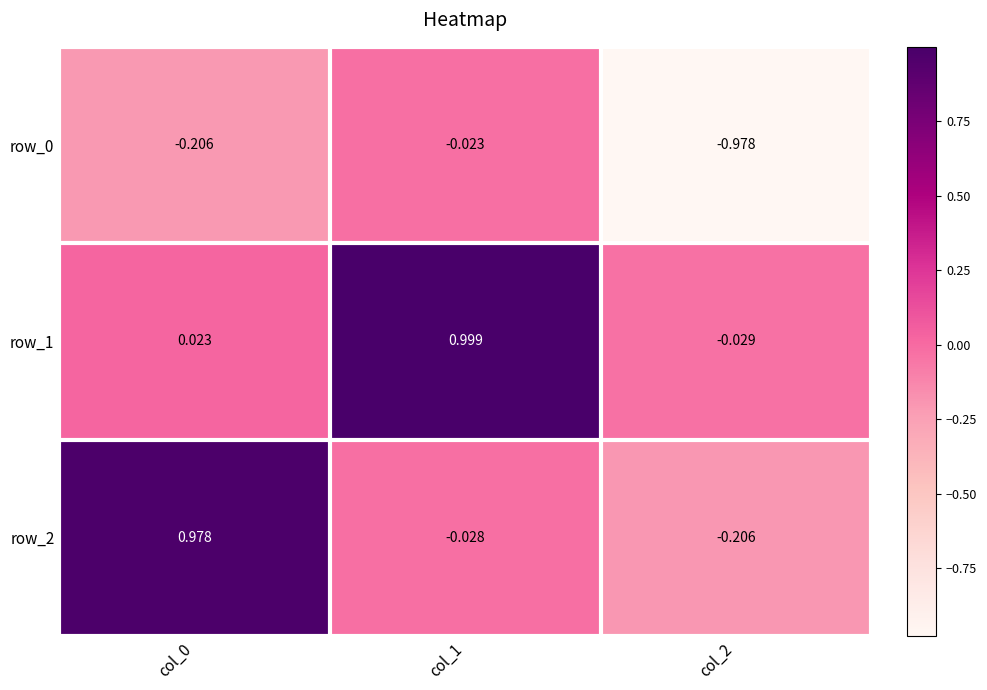

What is the difference between the maximum and second lowest values in the row_0 series?

0.2